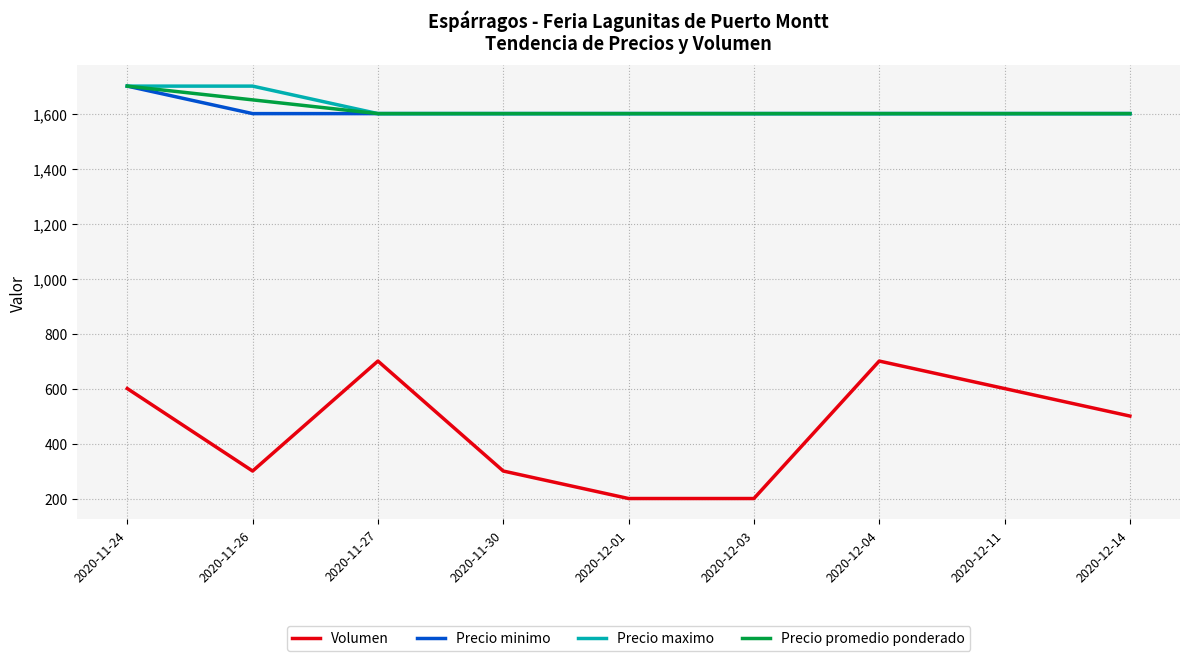

True or false: Volumen has a value of 1104 at 2020-11-27.

False